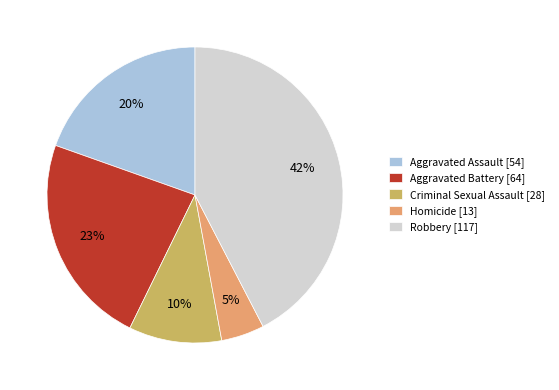

To the nearest percent, what is the average slice percentage?

20%